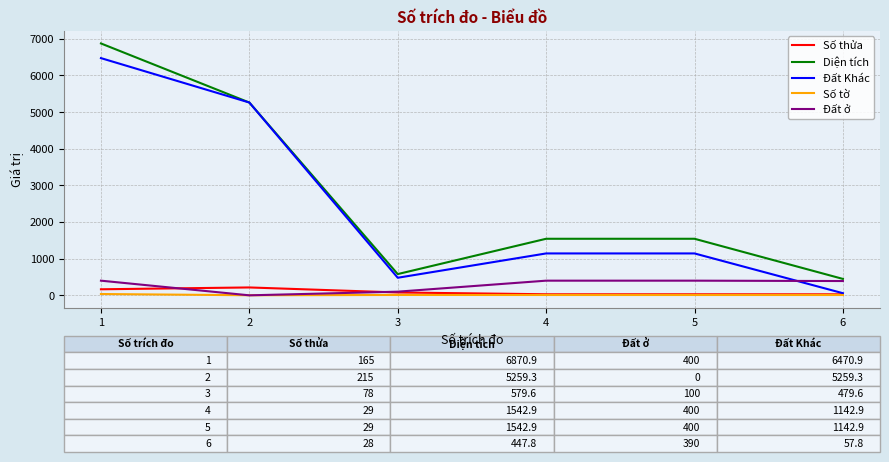

Which category has the lowest value in the Diện tích series?

6